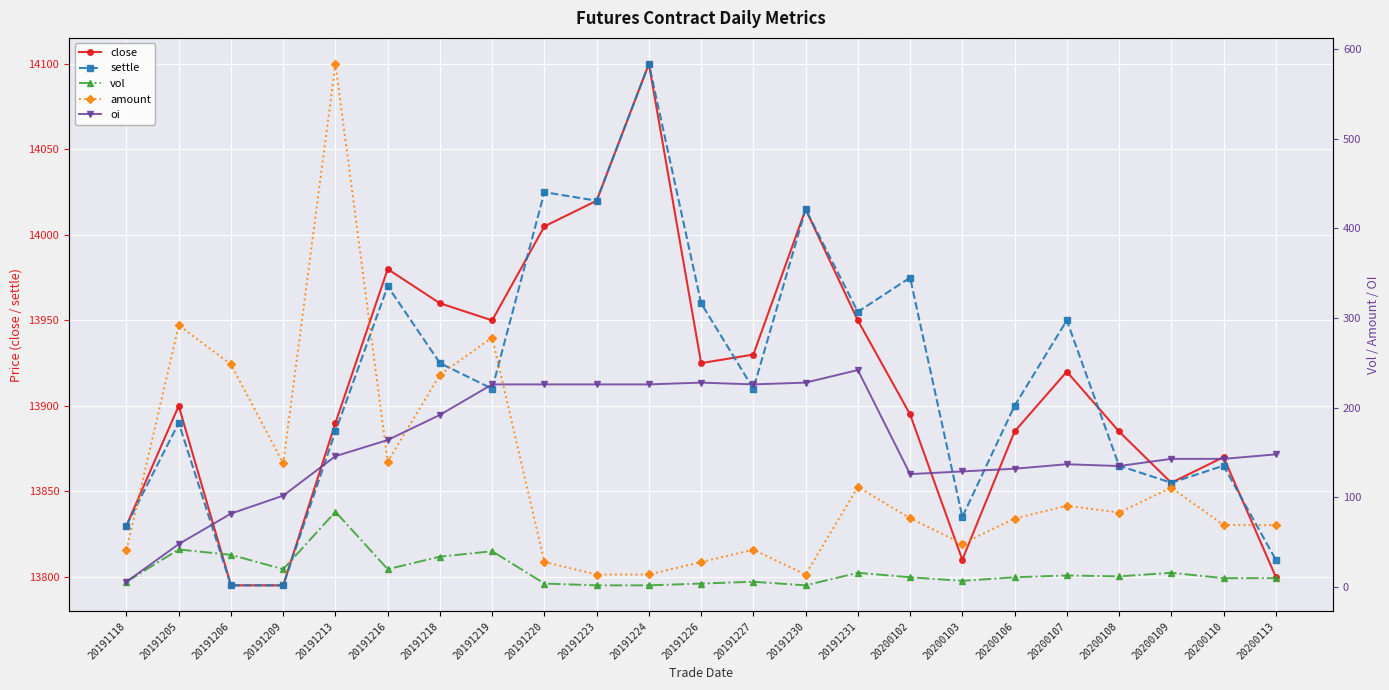

Is the value of close at 20200107 greater than the value of settle at 20191231?

No